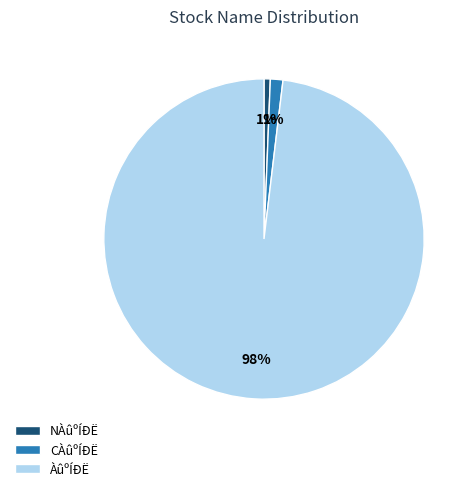

Is it true that NÀûºÍÐË is 1% of the pie?

True